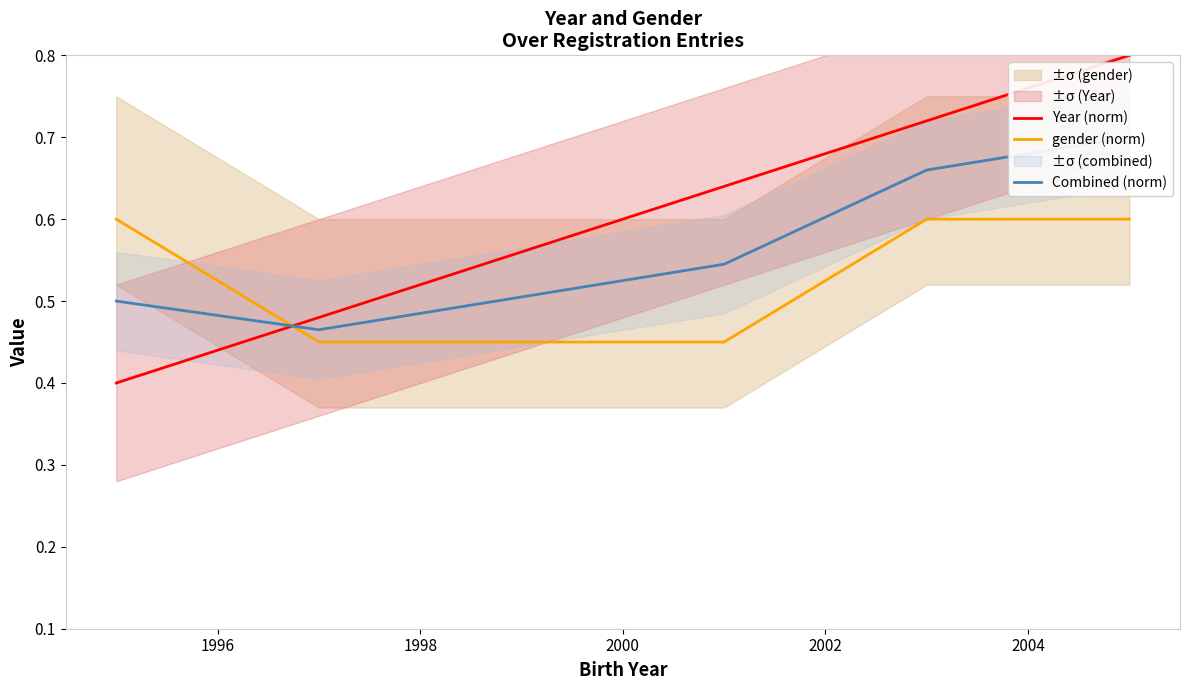

After their last crossing, which series has the higher values: gender (norm) or Year (norm)?

Year (norm)